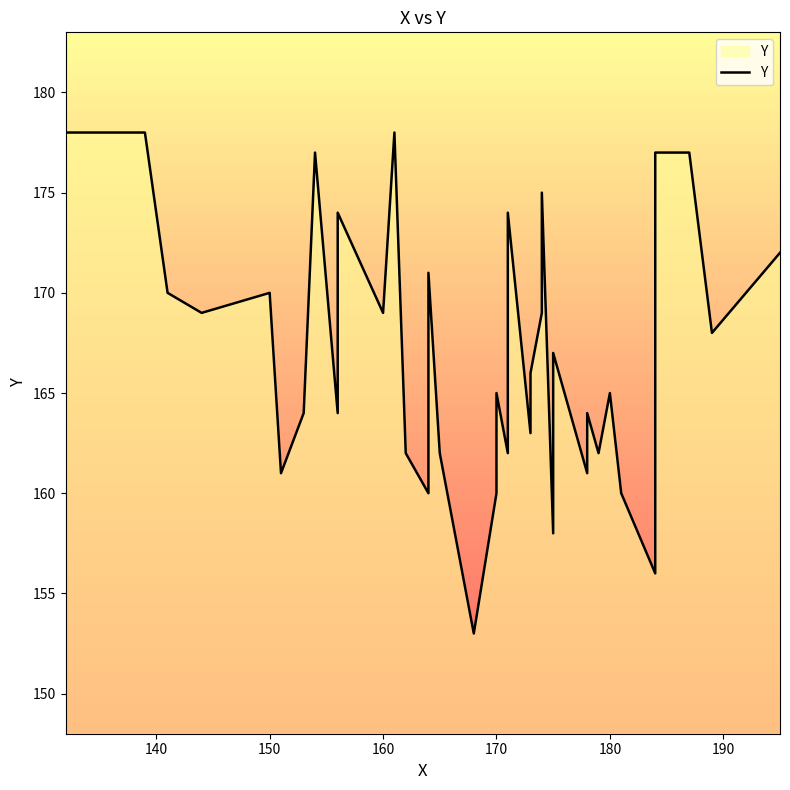

How many values are below 166?

20